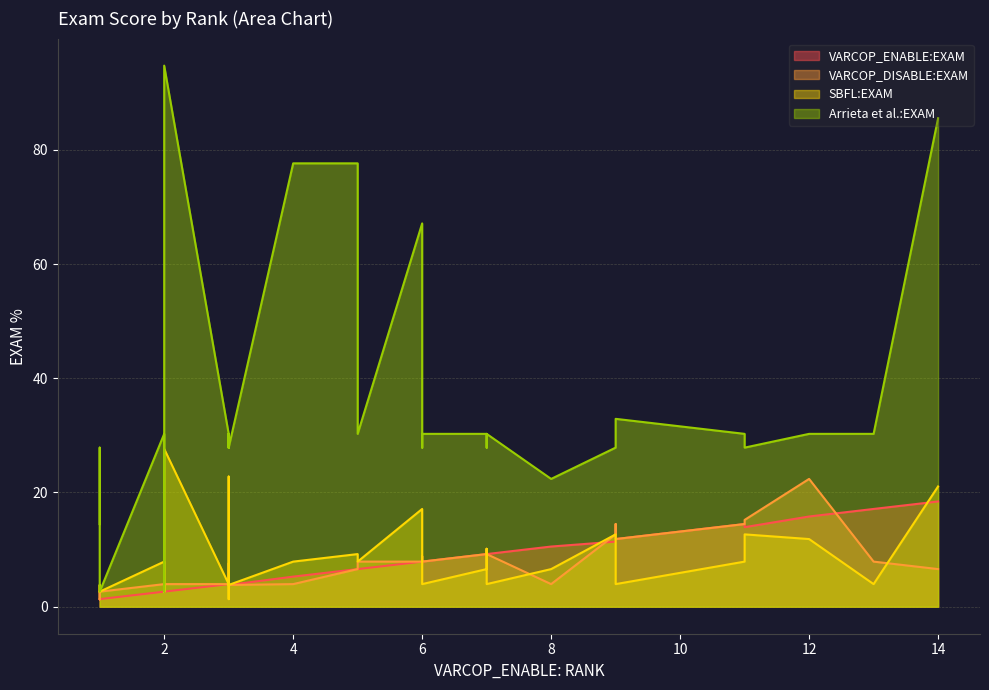

How many lines are shown in the chart?

4